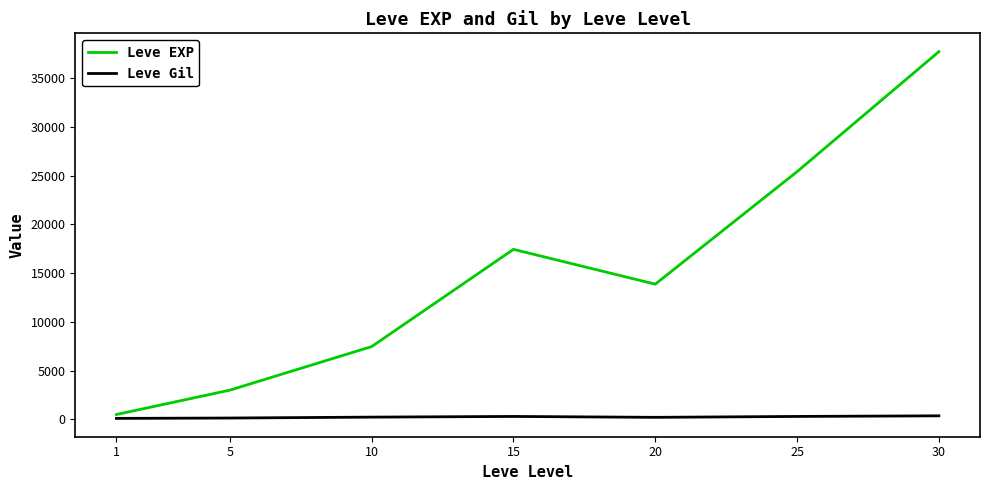

True or false: Leve EXP has a value of 25410.0 at 25.

True